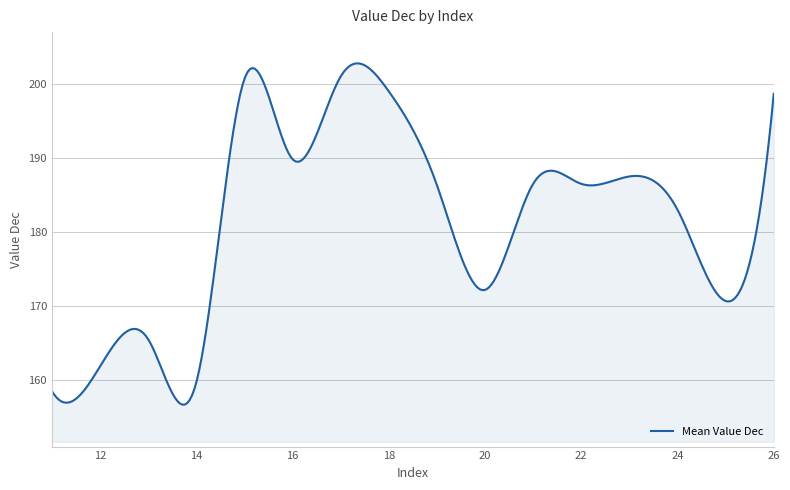

What is the difference between the maximum and minimum values?

46.1